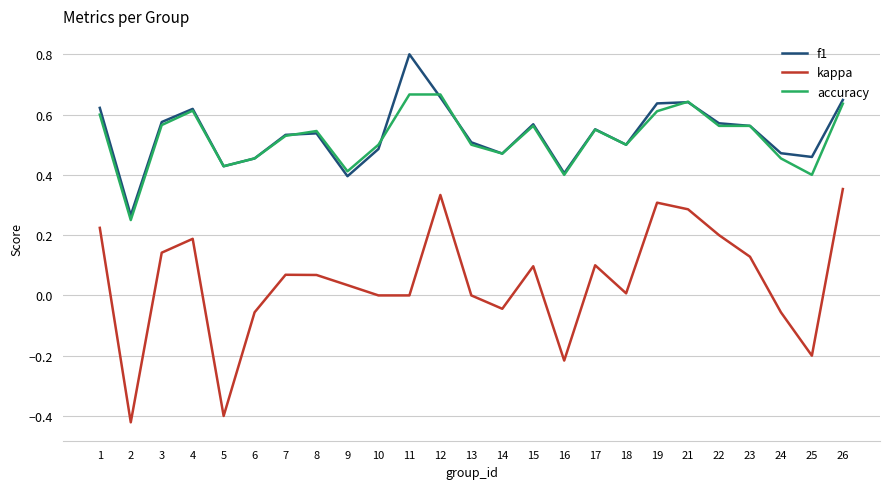

True or false: kappa and f1 cross at least once.

False